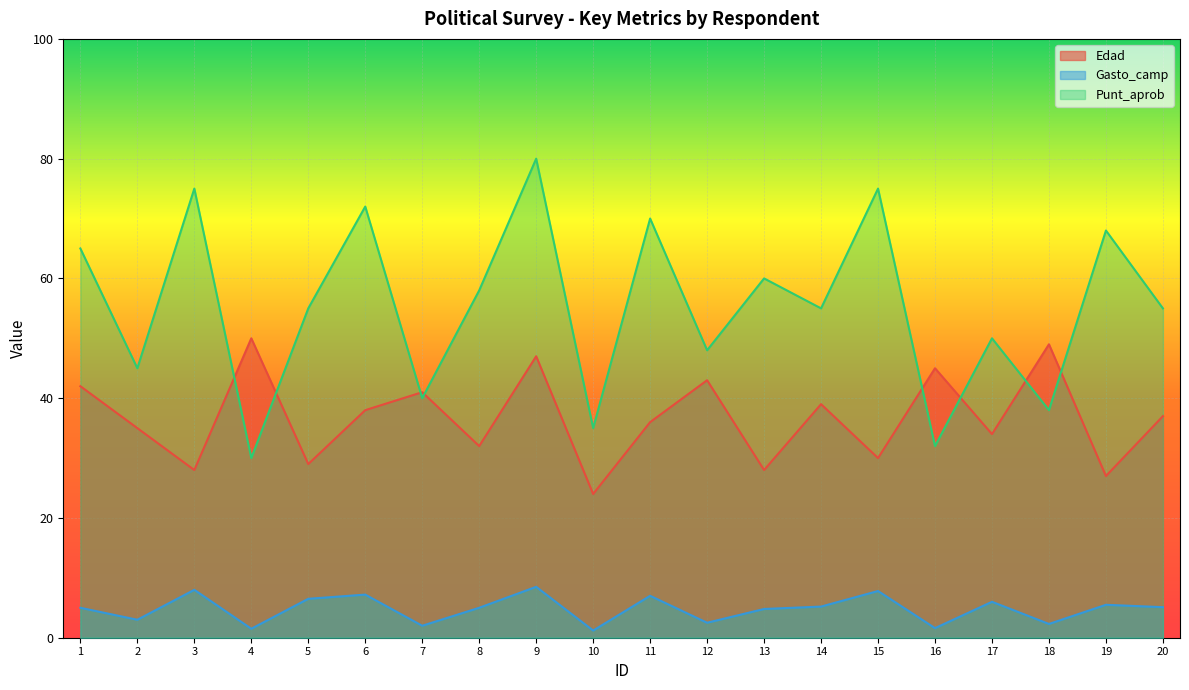

Reading right to left, list all the values displayed in this chart.

Edad: 37.0	27.0	49.0	34.0	45.0	30.0	39.0	28.0	43.0	36.0	24.0	47.0	32.0	41.0	38.0	29.0	50.0	28.0	35.0	42.0
Gasto_camp: 5.1	5.5	2.3	6.0	1.6	7.8	5.2	4.8	2.5	7.0	1.2	8.5	5.0	2.0	7.2	6.5	1.5	8.0	3.0	5.0
Punt_aprob: 55.0	68.0	38.0	50.0	32.0	75.0	55.0	60.0	48.0	70.0	35.0	80.0	58.0	40.0	72.0	55.0	30.0	75.0	45.0	65.0